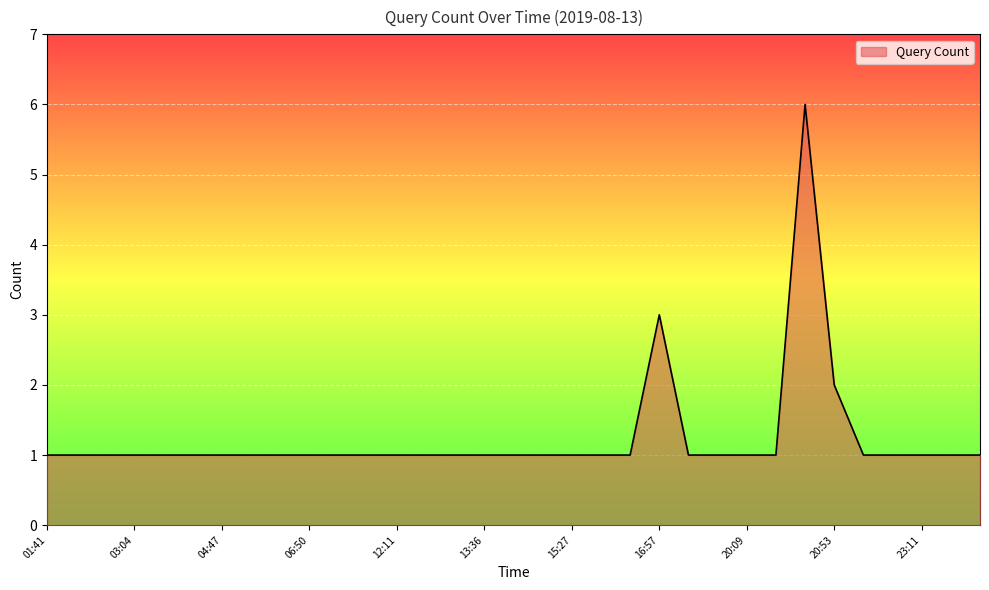

What is the greatest value displayed?

6